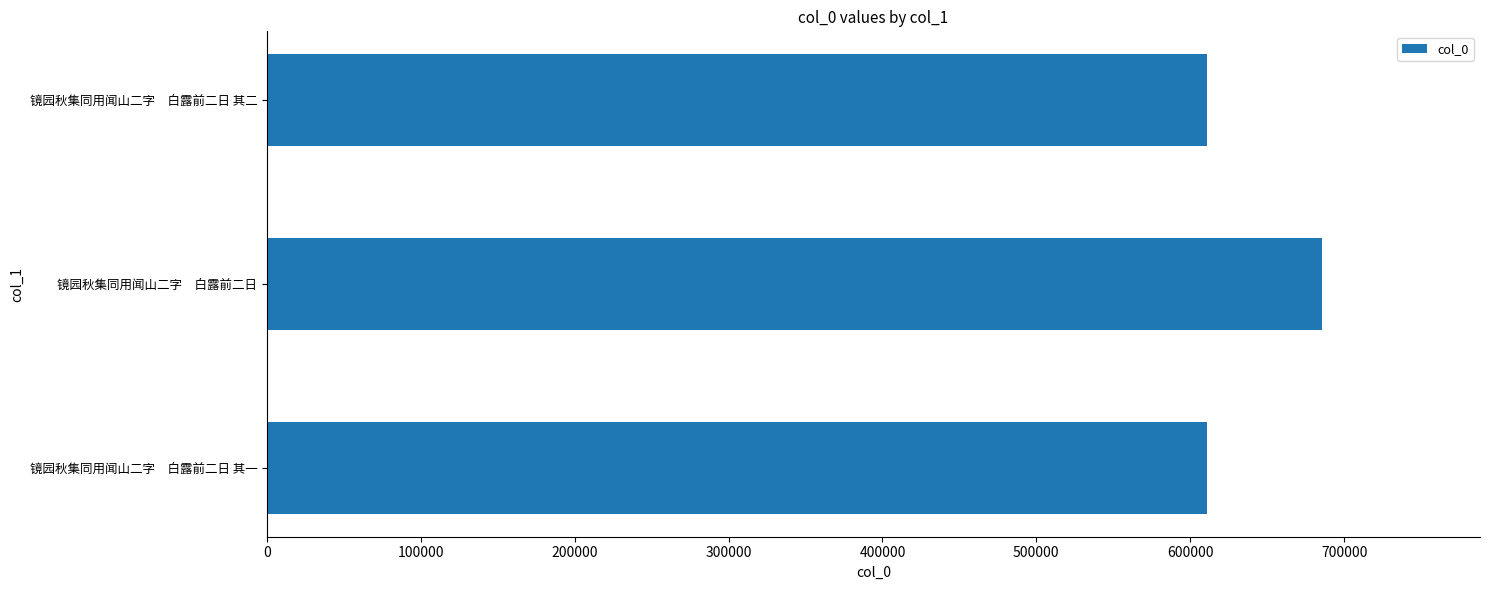

What is the ratio of the value at 镜园秋集同用闻山二字　白露前二日 to the value at 镜园秋集同用闻山二字　白露前二日 其一?

1.1